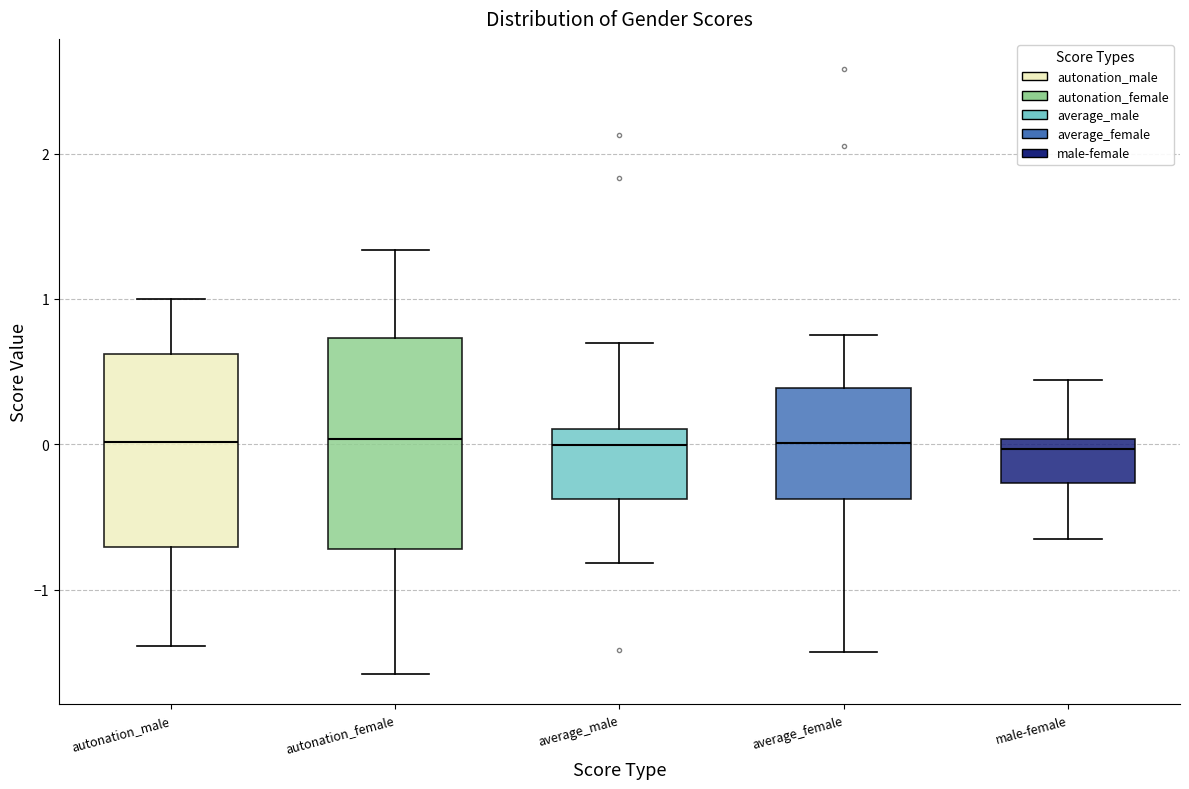

Reading left to right, transcribe this box plot: for each box, give where its median line is, the range the box spans, and where its two whiskers end, as read against the y-axis. The values are not printed on the chart, so give them approximately, as read against the axis.

autonation_male: median 0.0, box -0.7 to 0.6, whiskers -1.4 to 1.0
autonation_female: median 0.0, box -0.7 to 0.7, whiskers -1.6 to 1.3
average_male: median 0.0, box -0.4 to 0.1, whiskers -0.8 to 0.7
average_female: median 0.0, box -0.4 to 0.4, whiskers -1.4 to 0.7
male-female: median 0.0 (just below the box's upper edge), box -0.3 to 0.0, whiskers -0.7 to 0.4